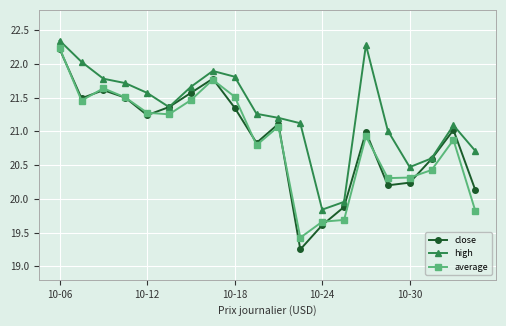

At how many categories does at least one series exceed 19?

20